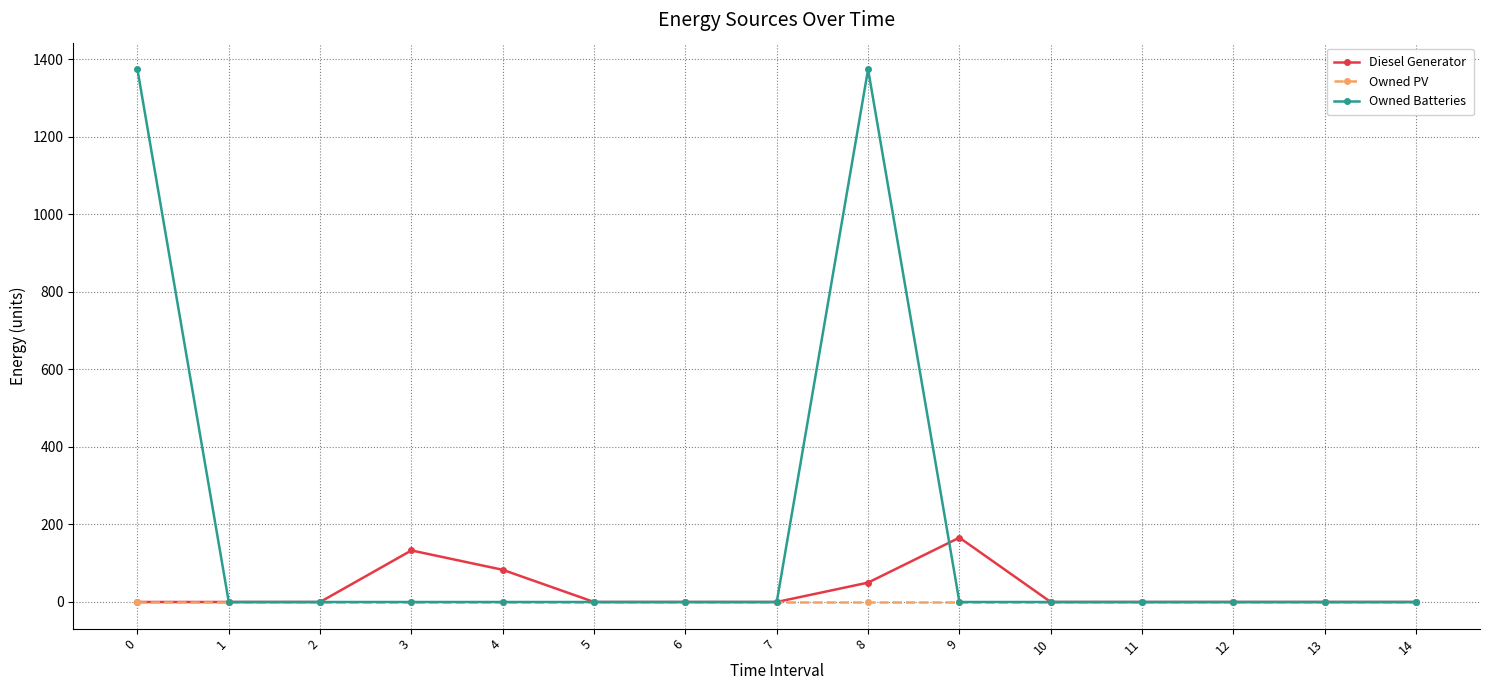

Which series has the largest range (max minus min)?

Owned Batteries